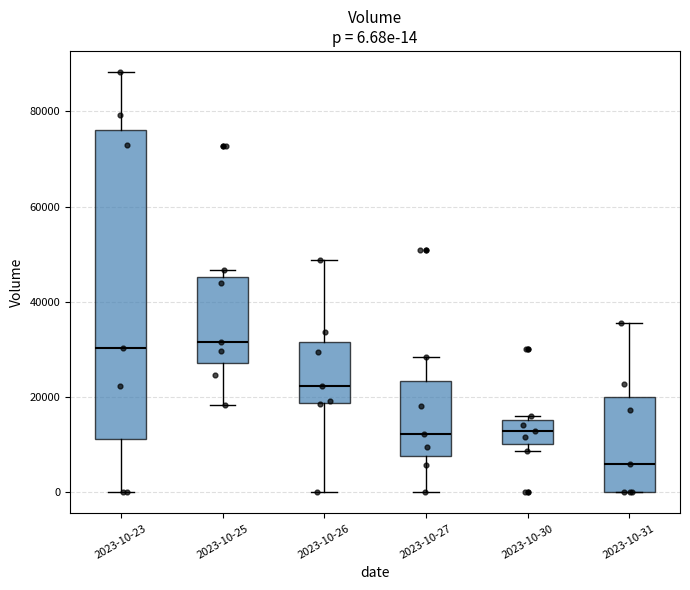

Which box's median line is the lowest?

2023-10-31